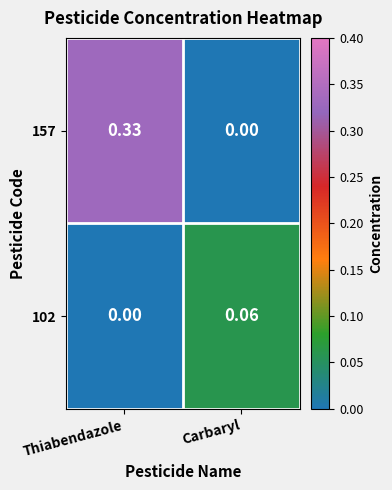

At which category is the sum across all series the highest?

Thiabendazole